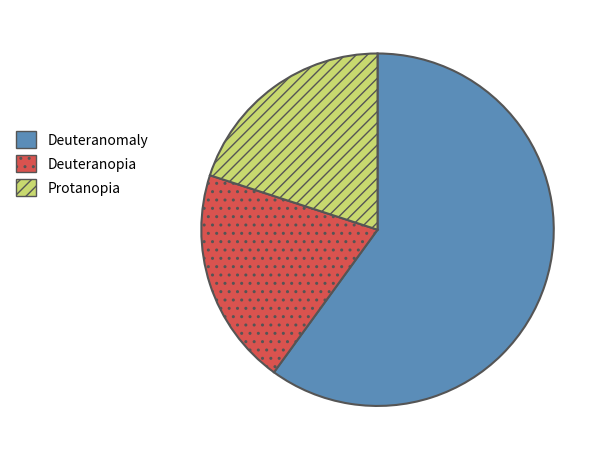

Combined, do Deuteranopia and Deuteranomaly account for over 50%?

Yes